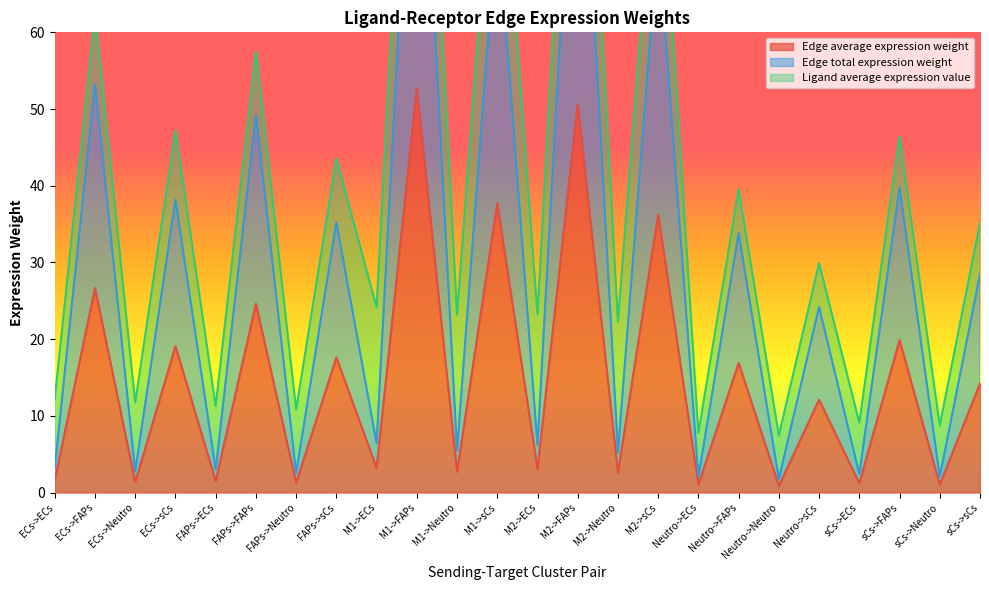

What is the sum of the Edge total expression weight values at M2->ECs and Neutro->FAPs?

40.0